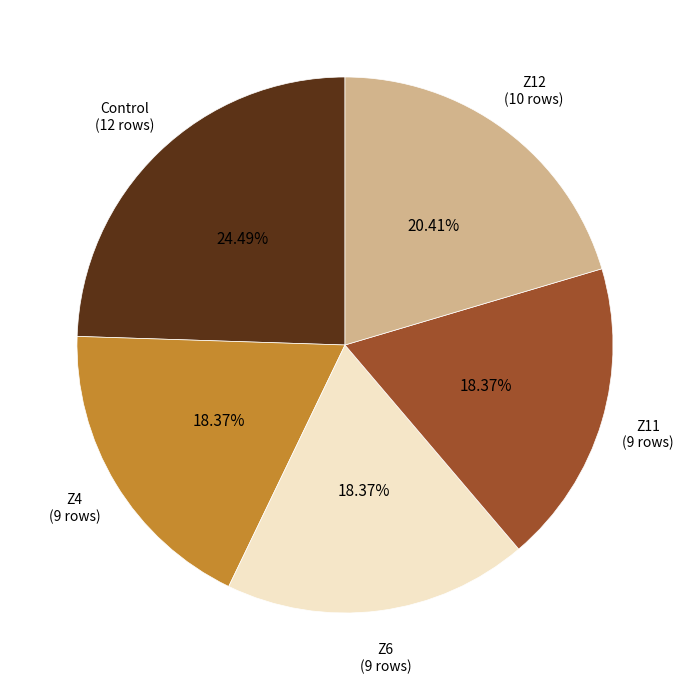

Do Z12 (10 rows) and Z6 (9 rows) together represent more than half of the pie?

No